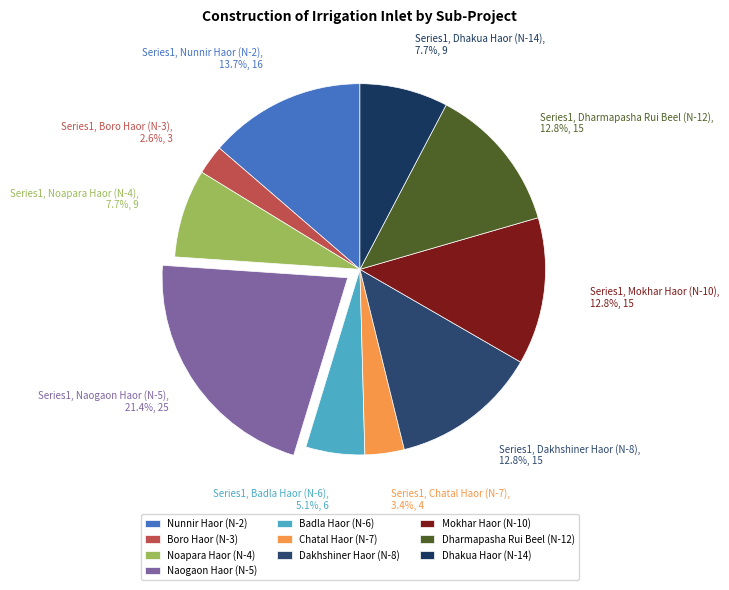

Which category has the biggest portion of the pie?

Naogaon Haor (N-5)